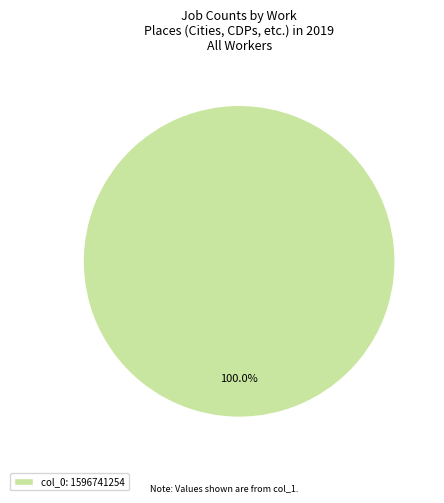

Does any single category account for the majority?

Yes